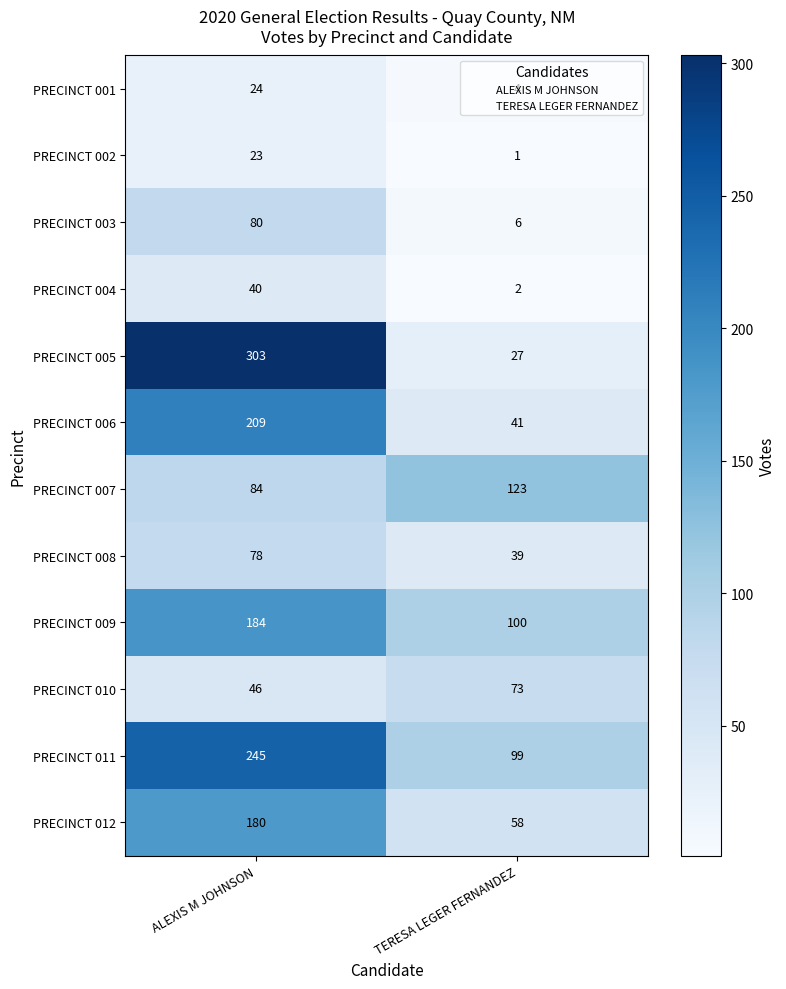

Which series has the largest range (max minus min)?

PRECINCT 005